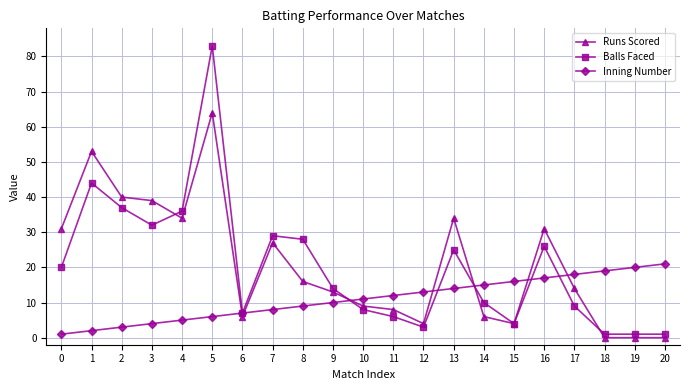

Reading right to left, extract all data points from this chart.

Runs Scored: 20=0	19=0	18=0	17=14	16=31	15=4	14=6	13=34	12=4	11=8	10=9	9=13	8=16	7=27	6=6	5=64	4=34	3=39	2=40	1=53	0=31
Balls Faced: 20=1	19=1	18=1	17=9	16=26	15=4	14=10	13=25	12=3	11=6	10=8	9=14	8=28	7=29	6=7	5=83	4=36	3=32	2=37	1=44	0=20
Inning Number: 20=21	19=20	18=19	17=18	16=17	15=16	14=15	13=14	12=13	11=12	10=11	9=10	8=9	7=8	6=7	5=6	4=5	3=4	2=3	1=2	0=1